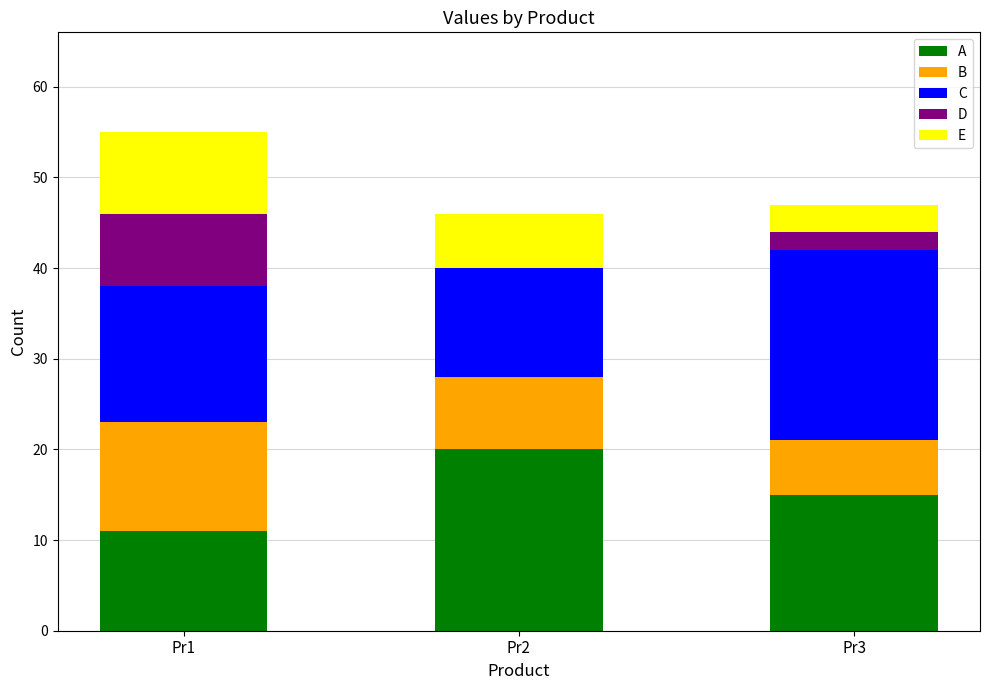

What is the highest value of the A series?

20